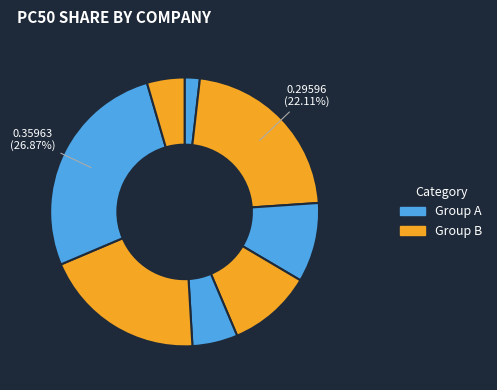

Count the number of slices in the pie.

8